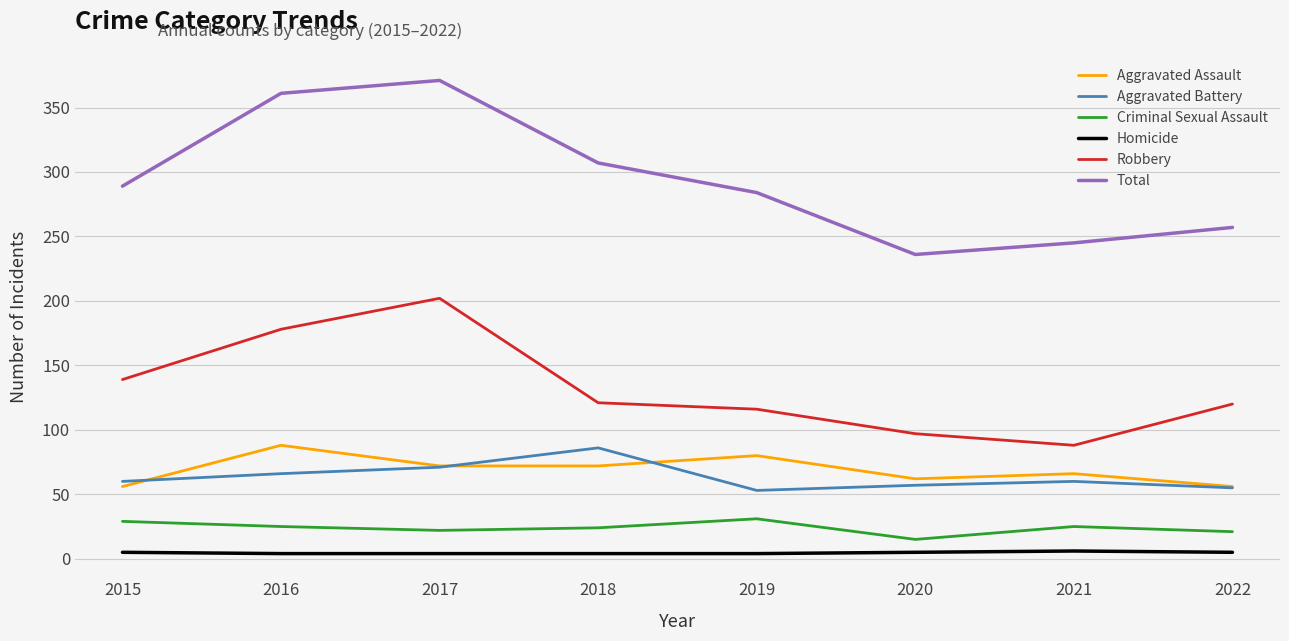

What is the total value across all series at 2020?

472